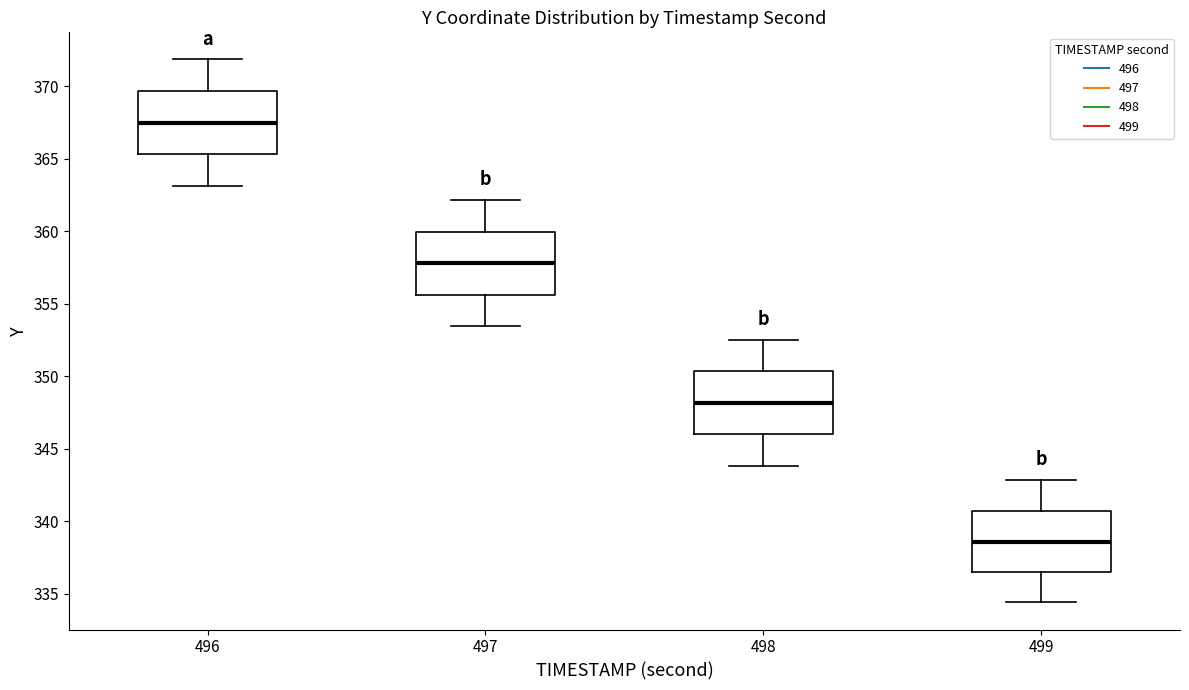

Reading left to right, read every box against the y-axis: the position of its median line, the range the box covers, and the ends of its whiskers. The values are not printed on the chart, so give them approximately, as read against the axis.

496: median 367.5, box 365.5 to 369.5, whiskers 363.0 to 372.0
497: median 358.0, box 355.5 to 360.0, whiskers 353.5 to 362.0
498: median 348.0, box 346.0 to 350.5, whiskers 344.0 to 352.5
499: median 338.5, box 336.5 to 340.5, whiskers 334.5 to 343.0